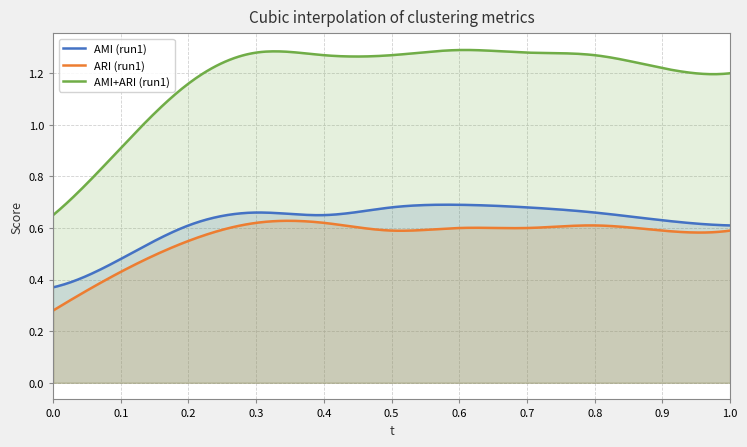

How many lines are shown in the chart?

3